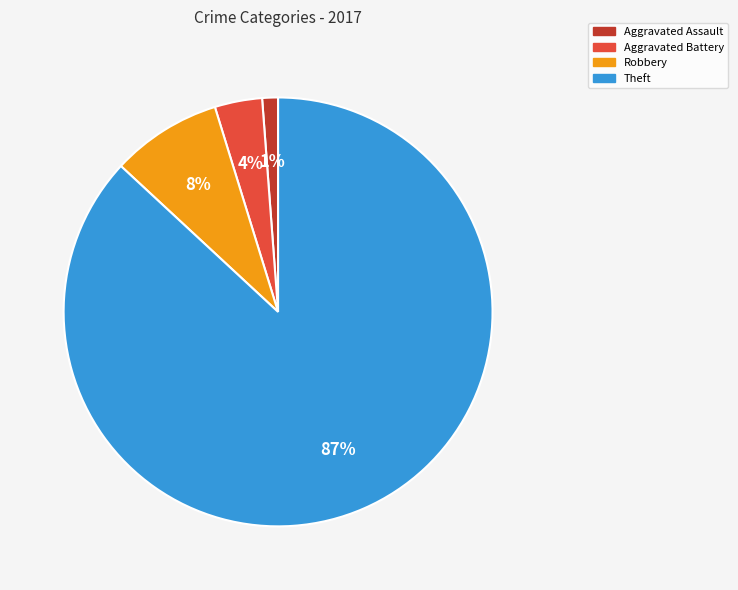

Between Aggravated Assault and Robbery, which is larger?

Robbery